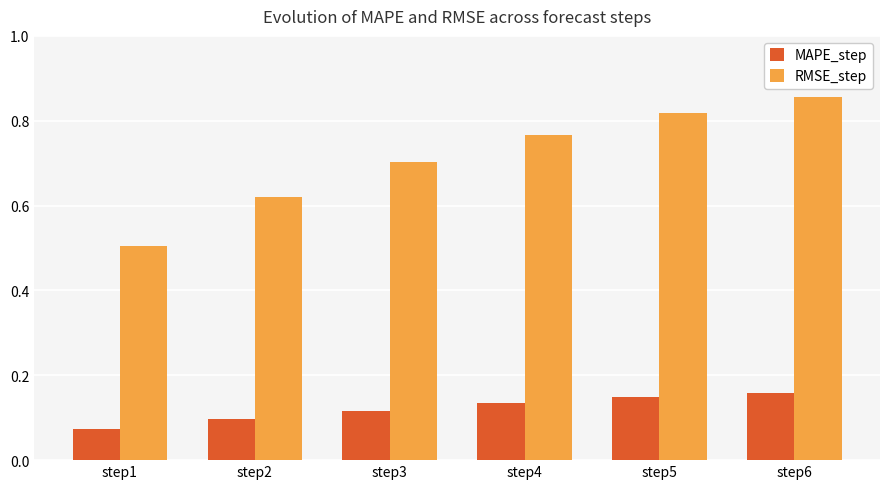

Which series has the largest range (max minus min)?

RMSE_step